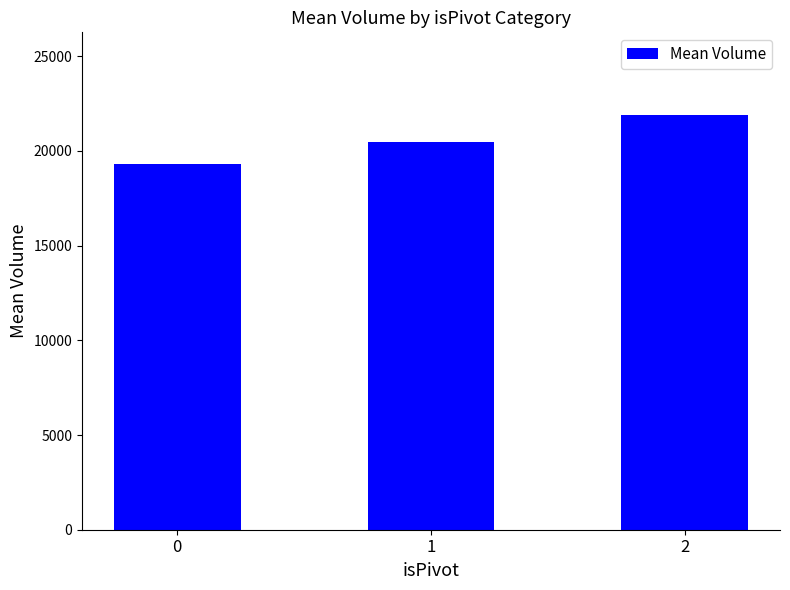

What is the value of the 1st bar from the left?

19332.8